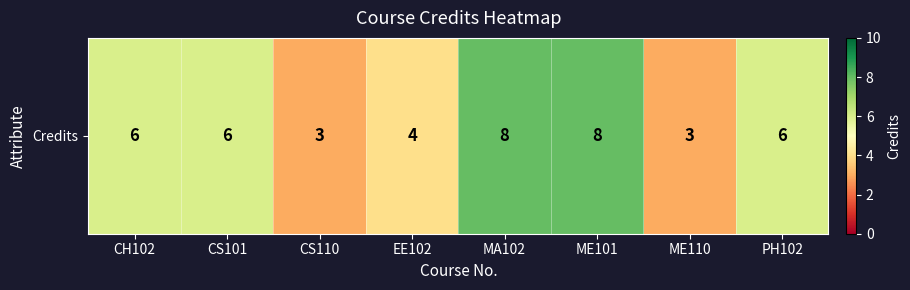

What is the sum of all values?

44